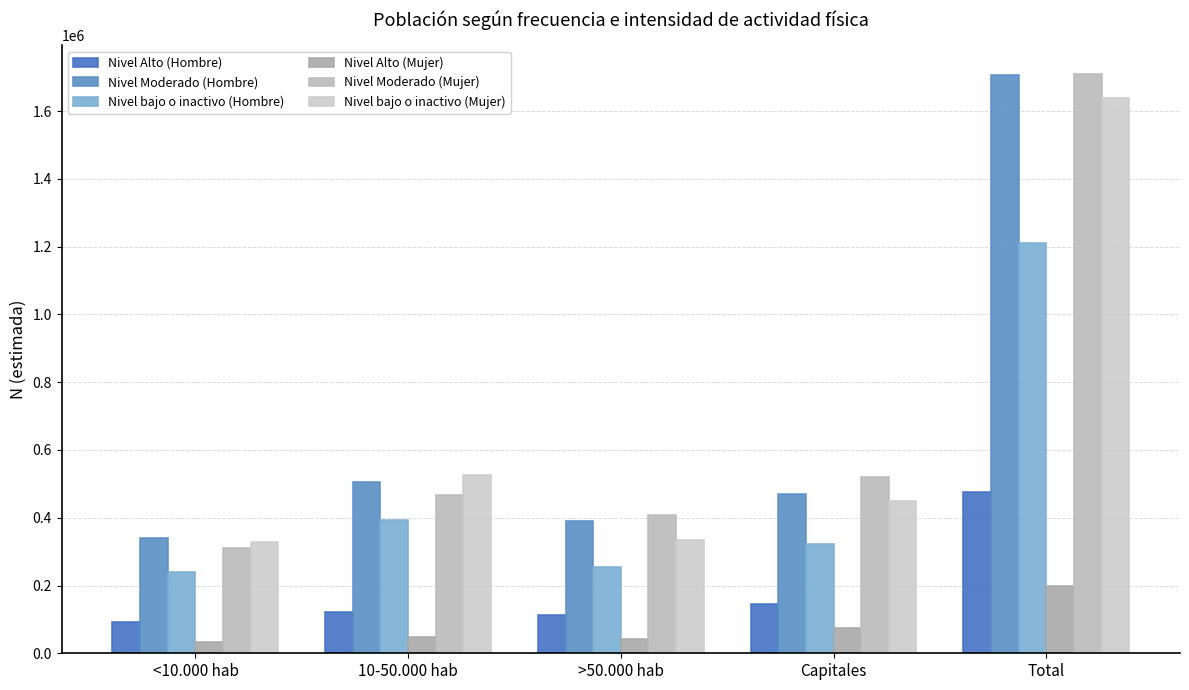

How many data points in Nivel Moderado (Hombre) are less than 469462?

2